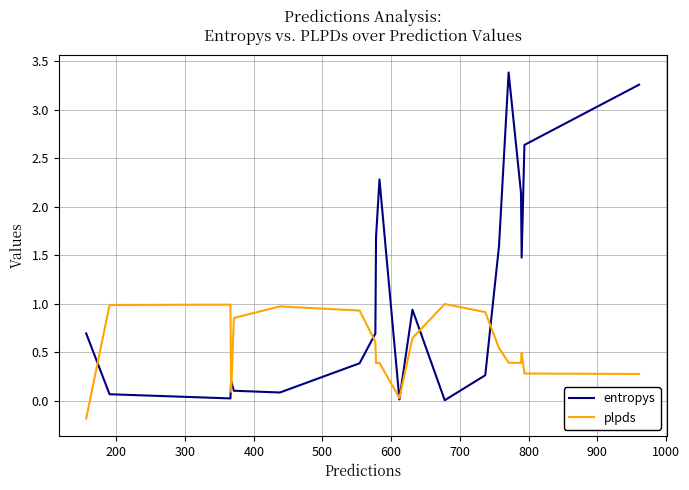

Rank the series by their maximum value, from highest to lowest.

entropys, plpds